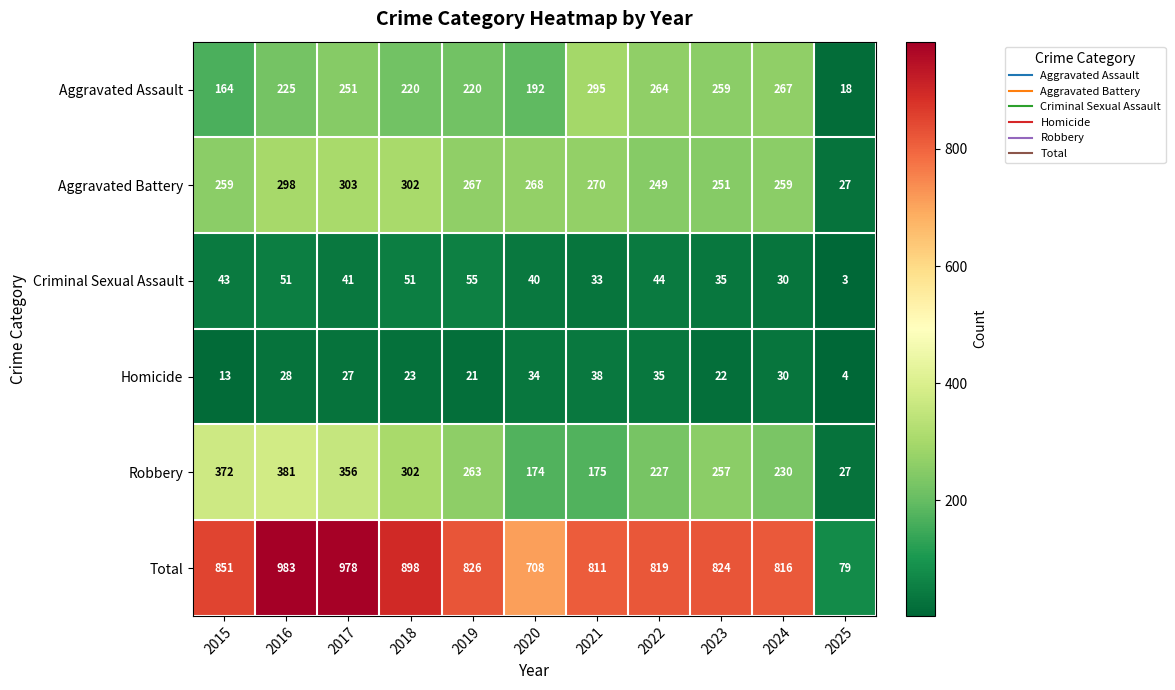

Is it true that Aggravated Battery equals 431 at 2019?

False